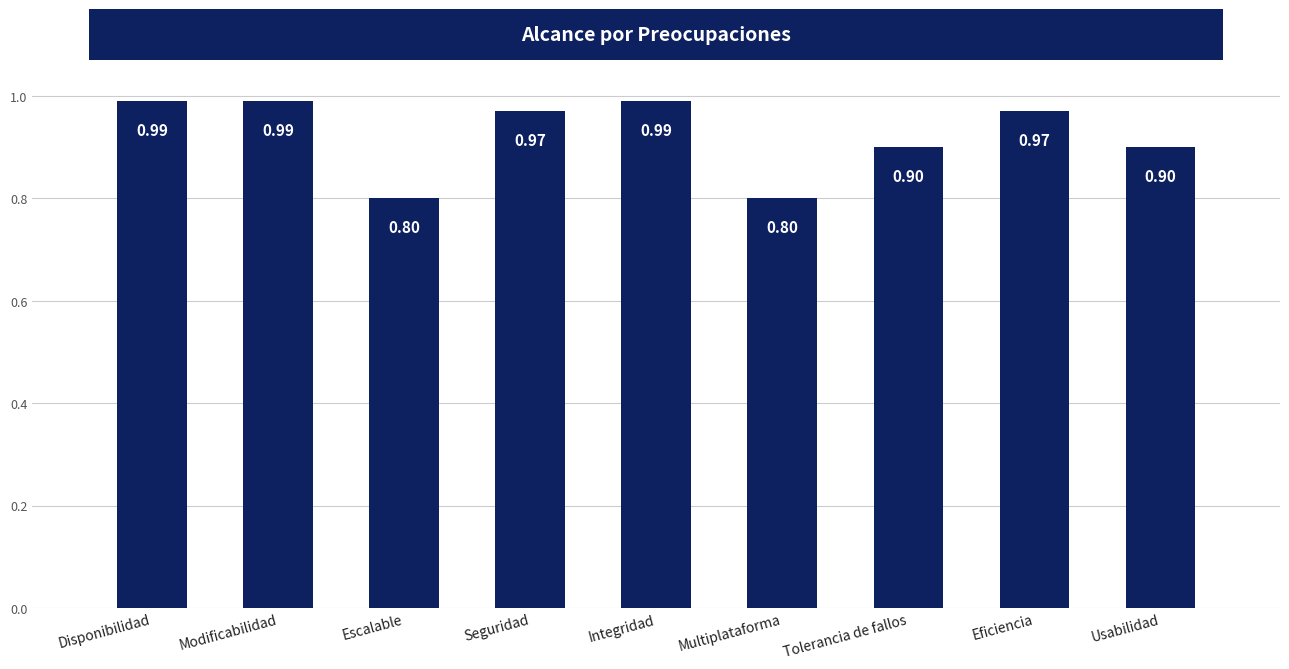

What is the sum of the values at Eficiencia and Seguridad?

1.9